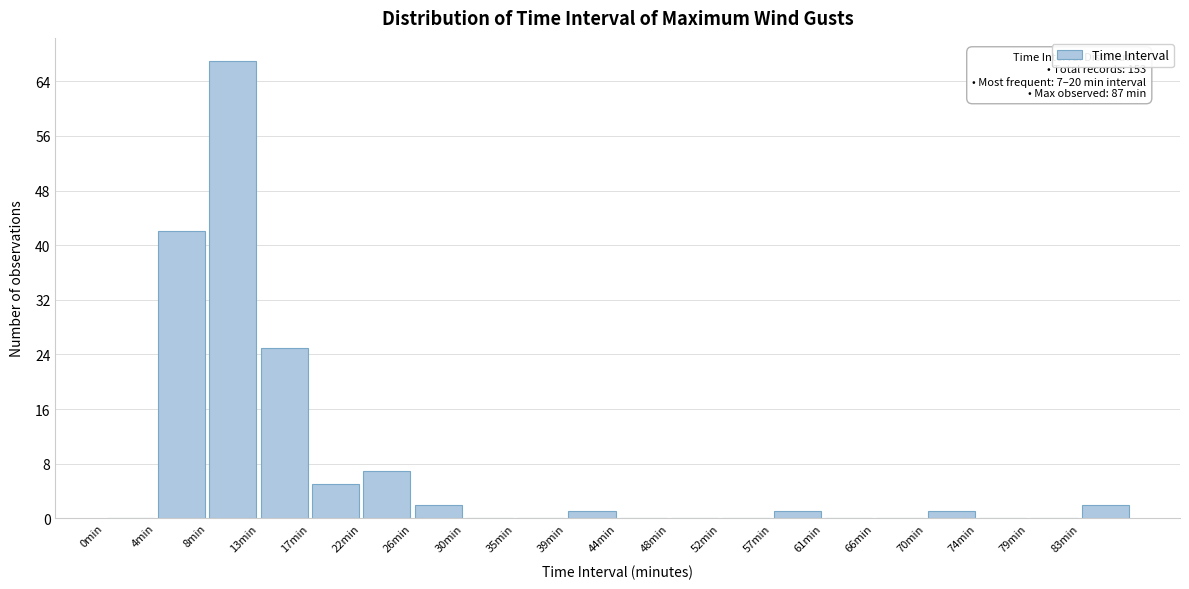

Over which range of the x-axis is the bar tallest?

8.8 to 13.2